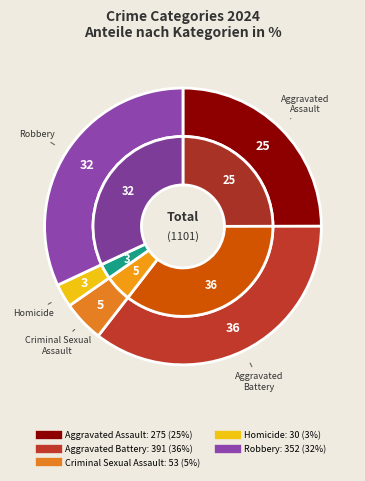

How many slices are in this pie chart?

5